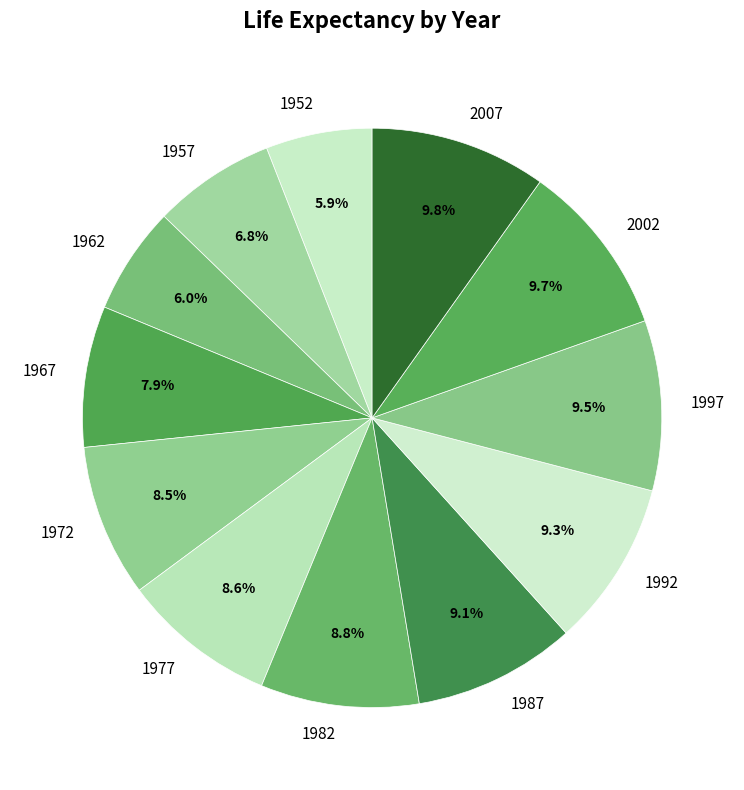

Which has a higher value, 1997 or 1977?

1997